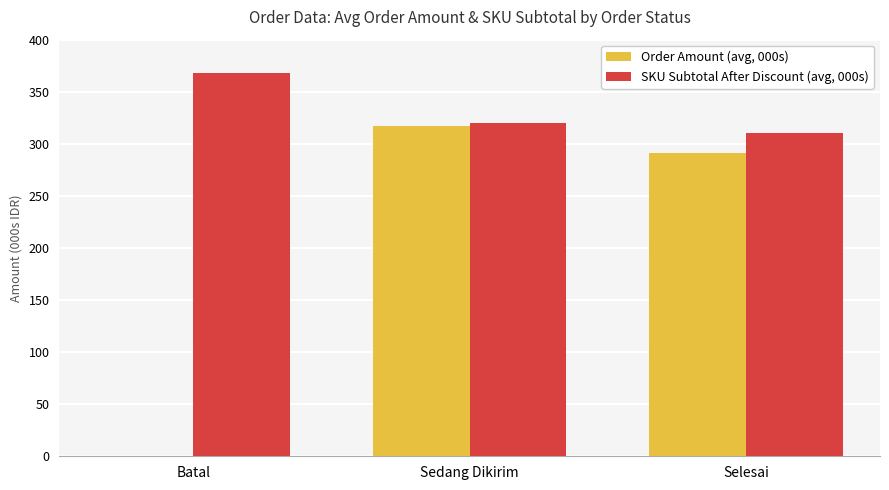

Reading left to right, extract all data points from this chart.

Order Amount (avg, 000s): 0.0	316.9	291.2
SKU Subtotal After Discount (avg, 000s): 368.2	319.6	310.3